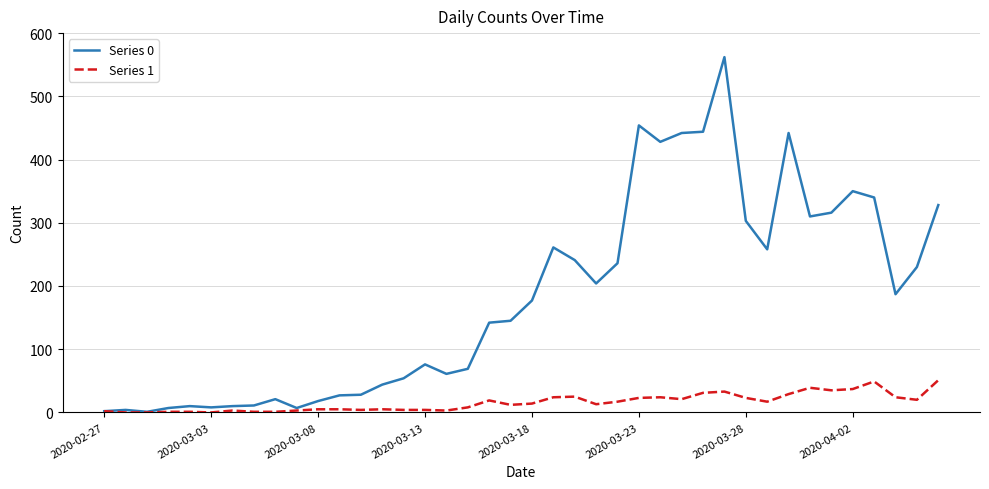

Which series has the largest total across all categories?

Series 0